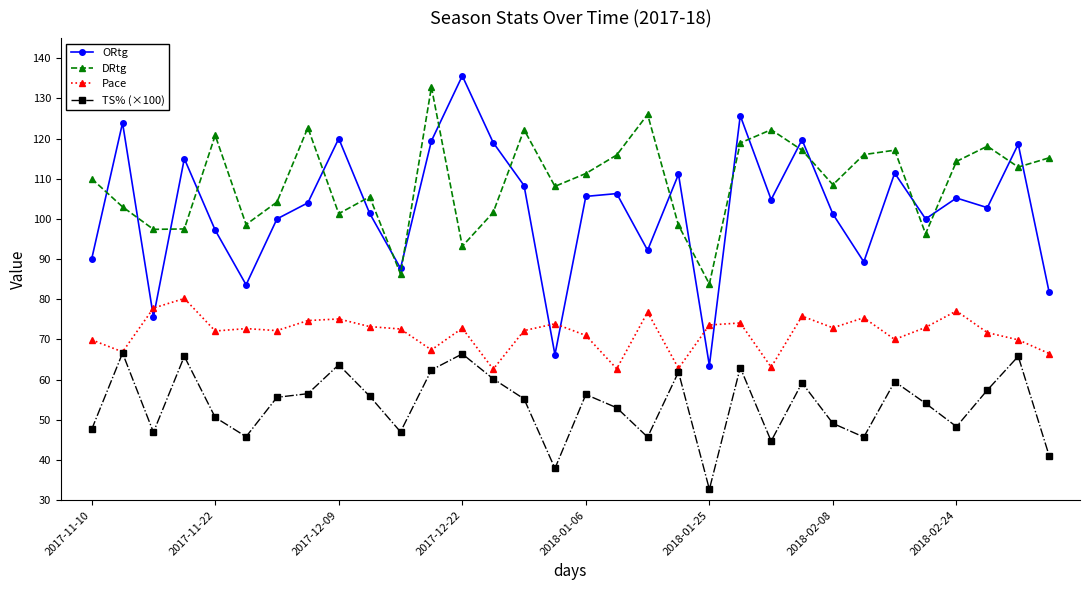

What is the greatest value displayed?

135.6